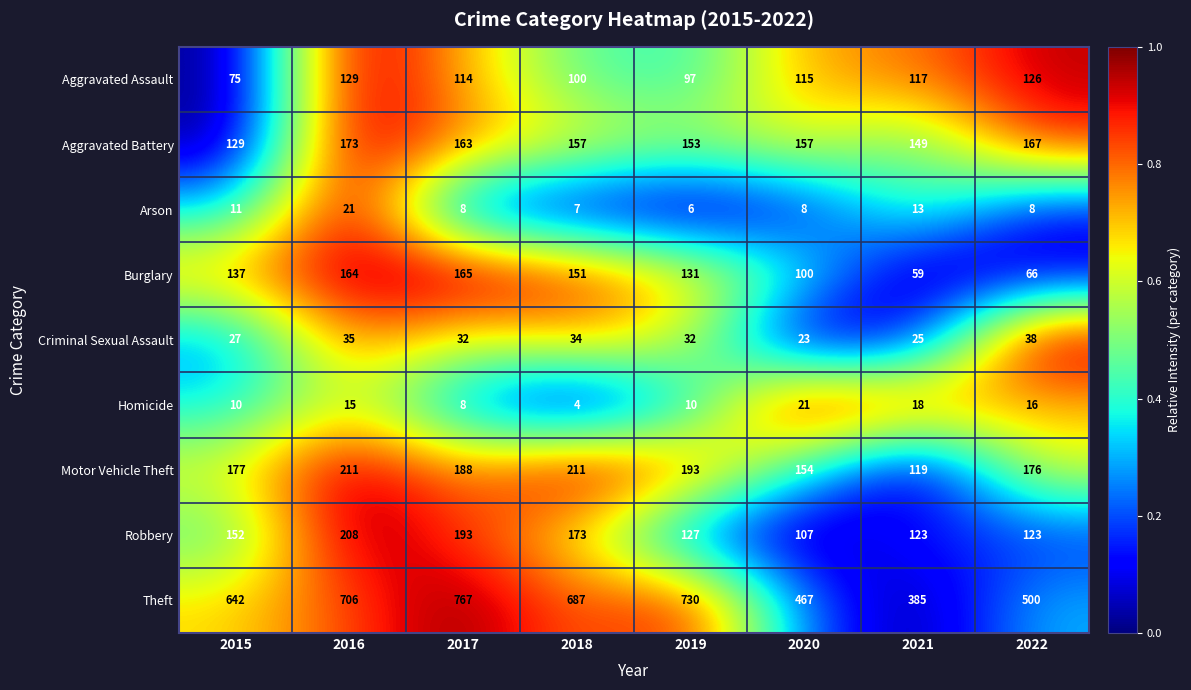

What is the difference between the highest and lowest values at 2017?

759